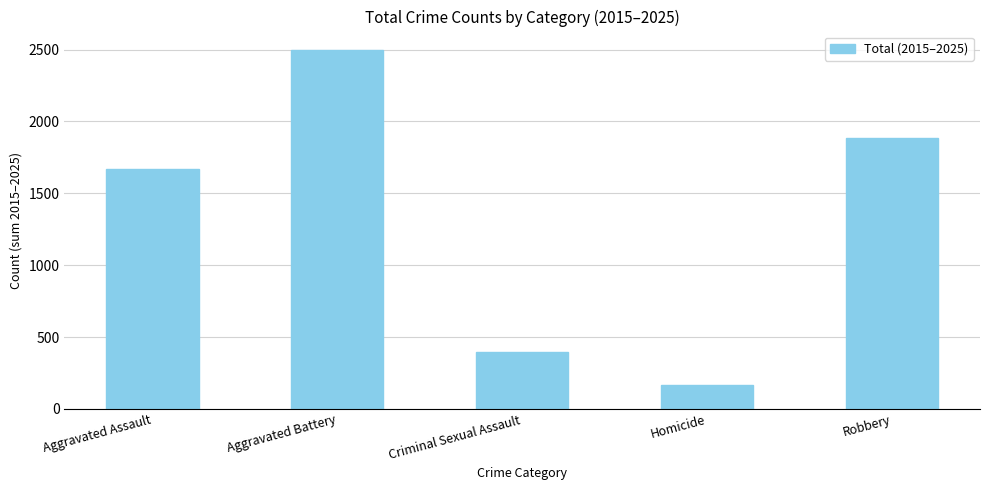

List the labels in order of value, largest first.

Aggravated Battery, Robbery, Aggravated Assault, Criminal Sexual Assault, Homicide